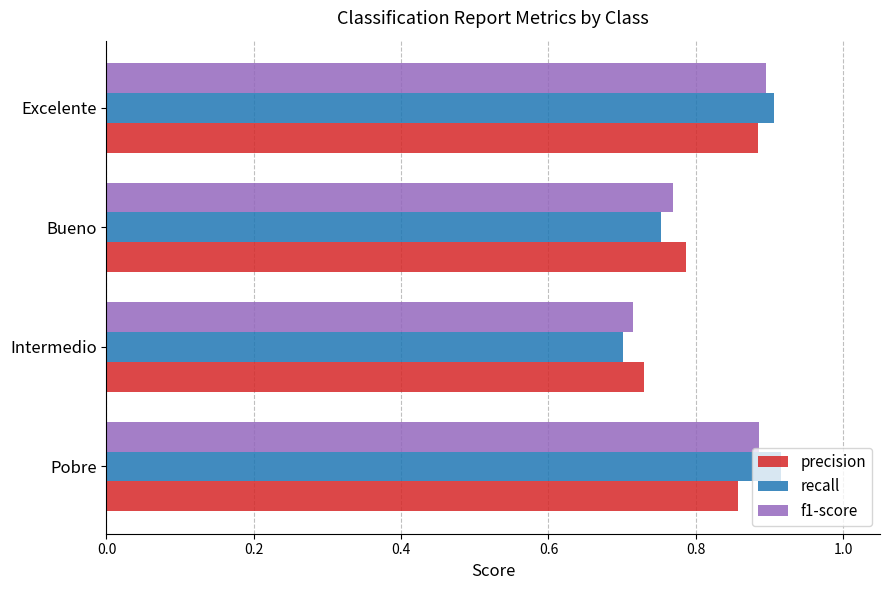

What is the sum of the precision values at Pobre and Intermedio?

1.6